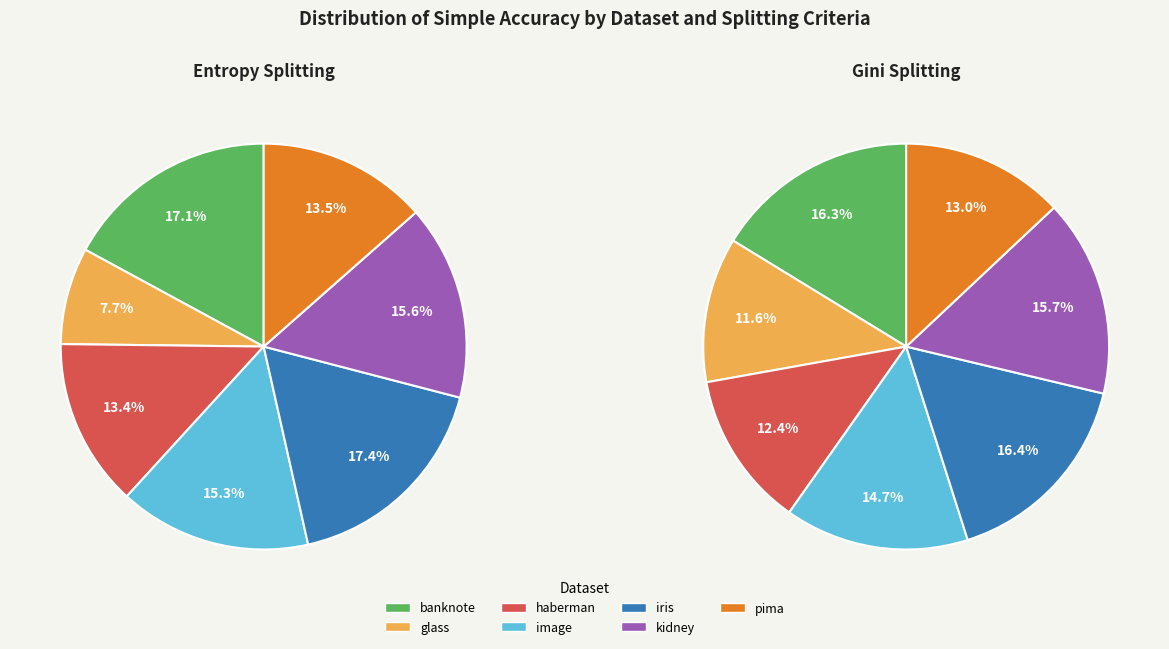

True or false: haberman accounts for 4% of the total.

False